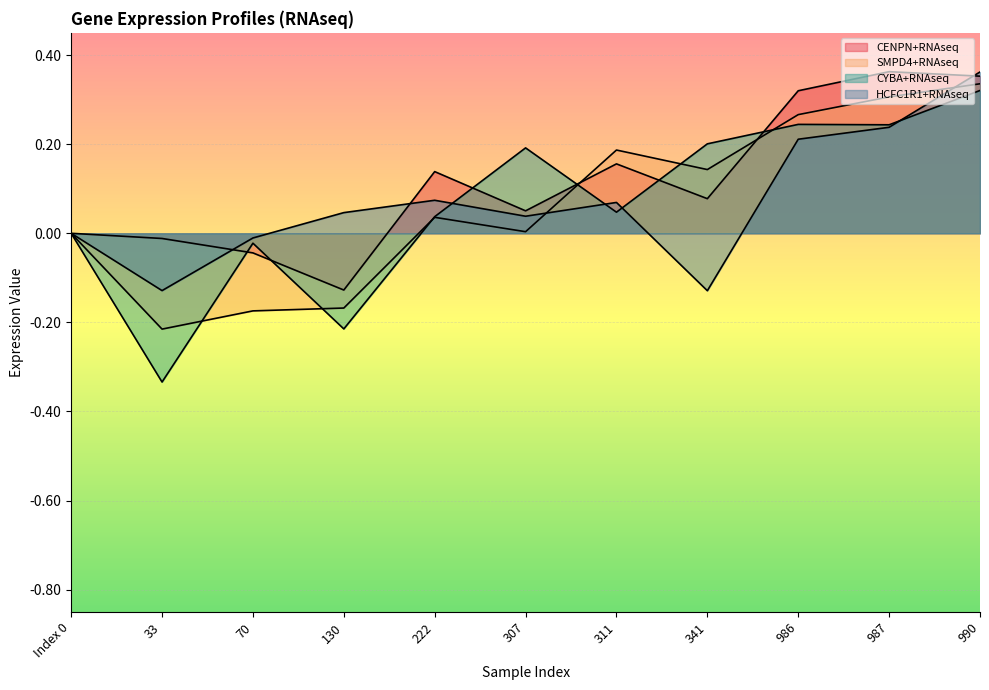

At which category does CYBA+RNAseq reach its first local peak?

70